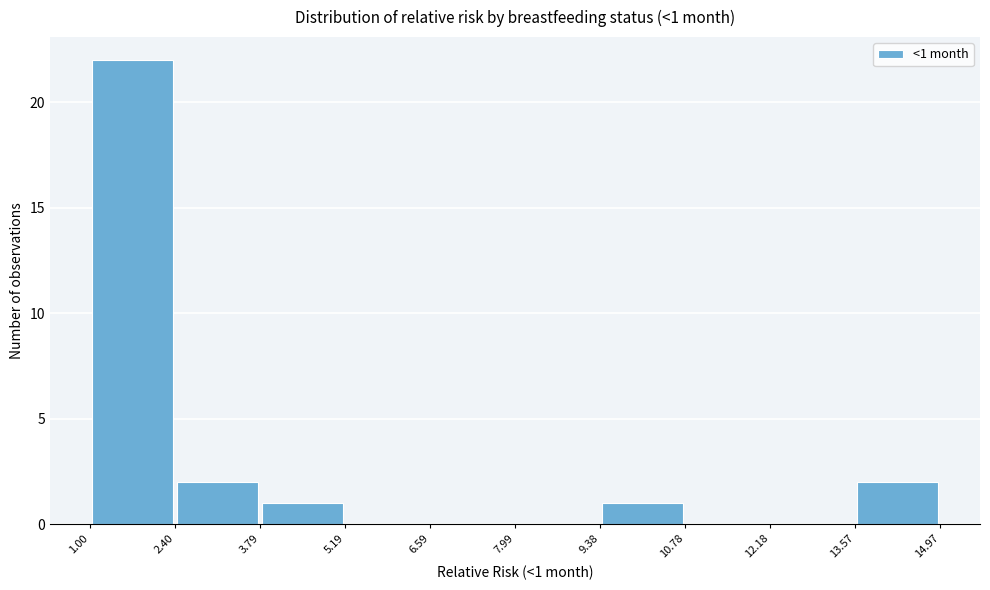

Which range on the x-axis has the tallest bar?

1.00 to 2.40